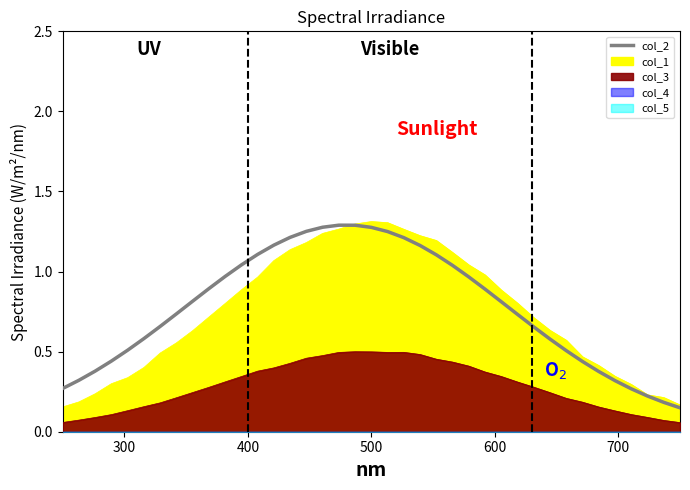

What is the value of the 29th point from the left?

0.7